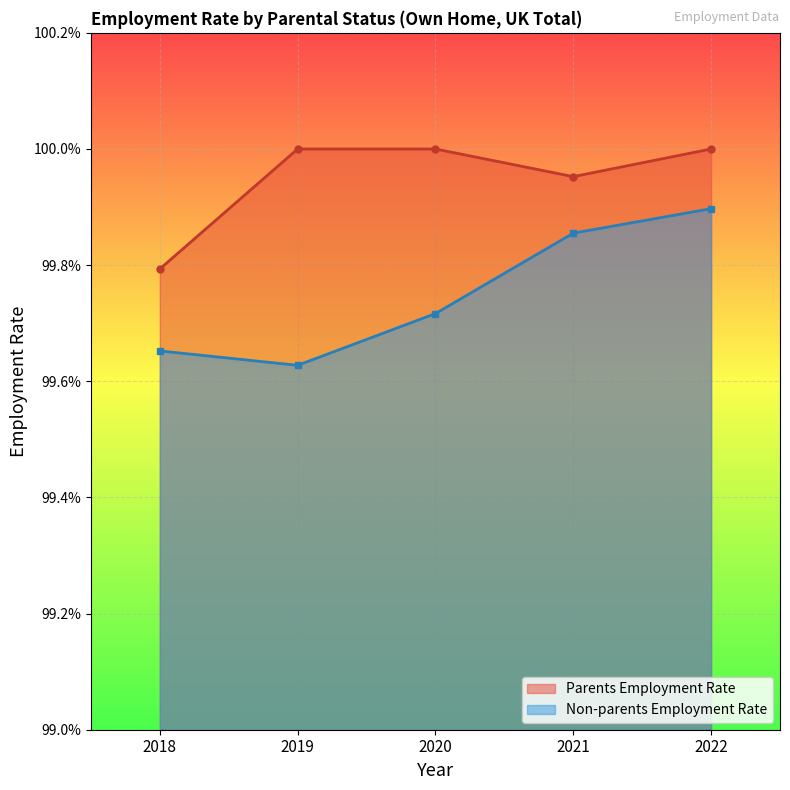

List the series in order of their overall mean, highest first.

Parents Employment Rate, Non-parents Employment Rate